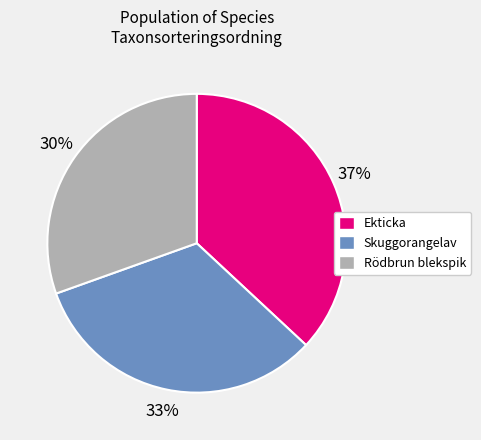

Which category has the smallest portion of the pie?

Rödbrun blekspik